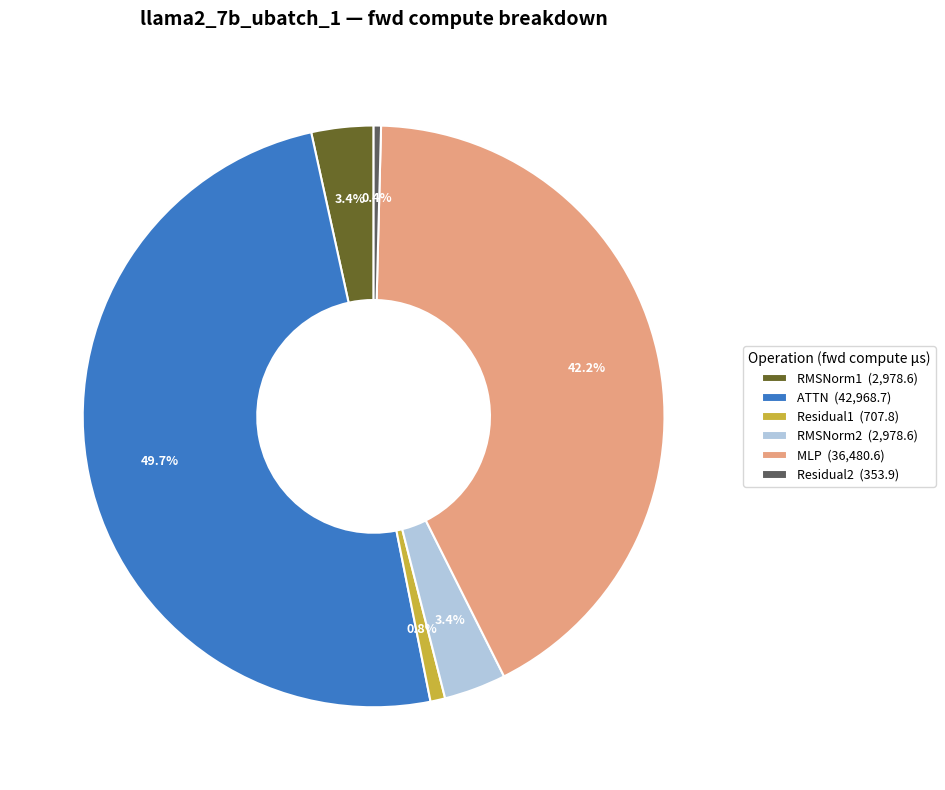

Does RMSNorm2 (2,978.6) represent more than half of the total?

No